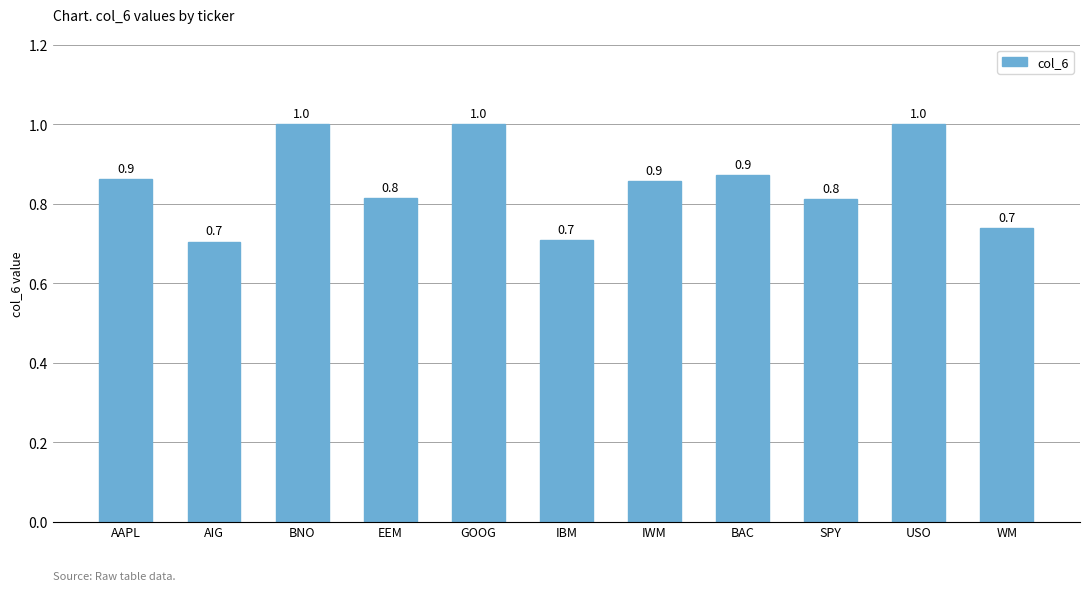

Reading left to right, list all the values displayed in this chart.

0.9	0.7	1.0	0.8	1.0	0.7	0.9	0.9	0.8	1.0	0.7